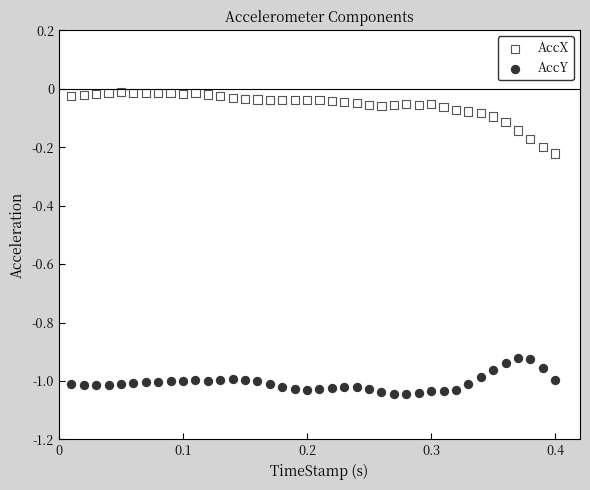

Which series contains the lowest Y value?

AccY